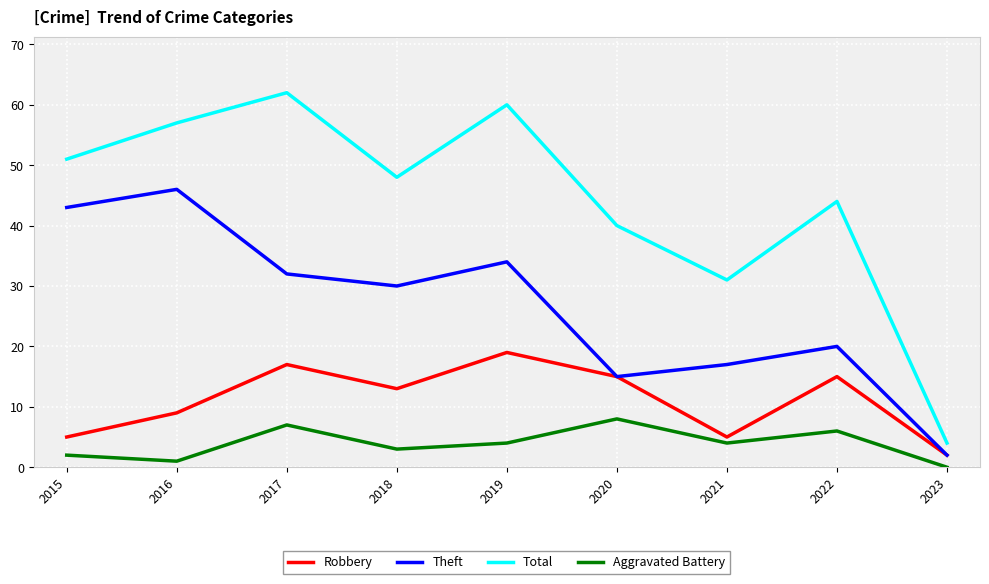

At which label is Total closest to 33?

2021